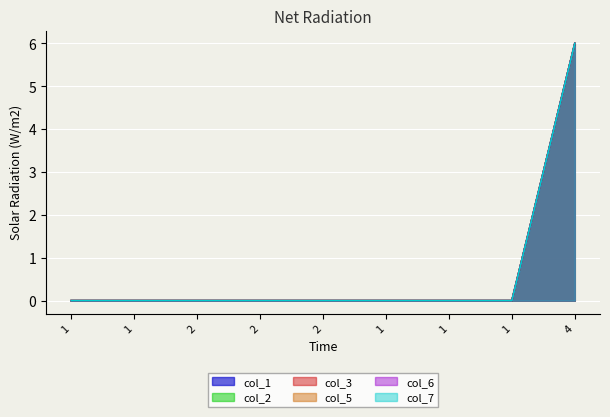

What is the sum of all col_1 values?

6